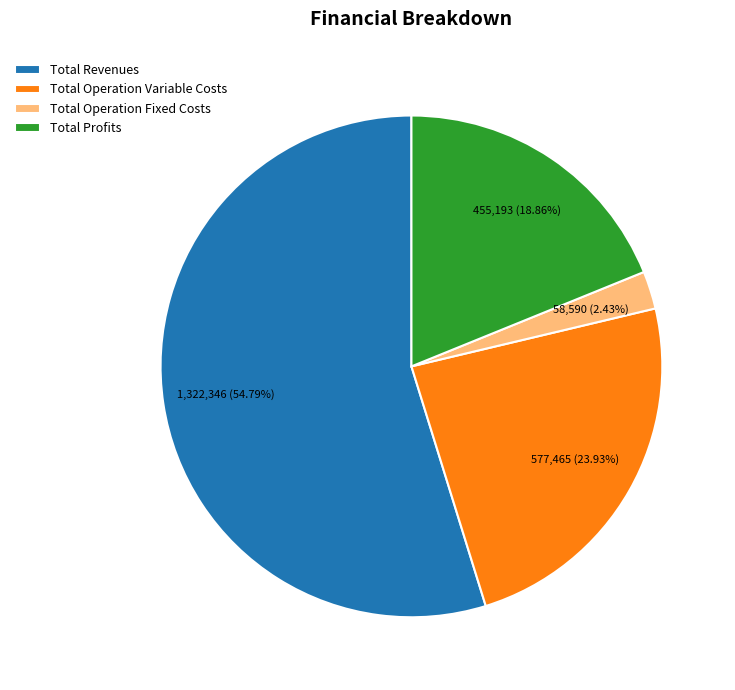

What percentage is the Total Operation Variable Costs slice, to the nearest percent?

24%